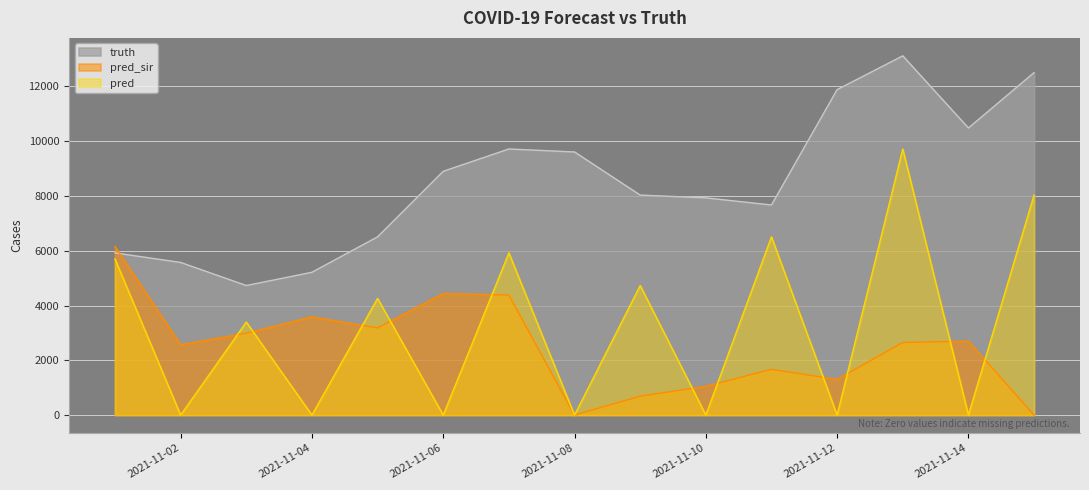

In pred, how many points are lower than both neighbors (excluding endpoints)?

7